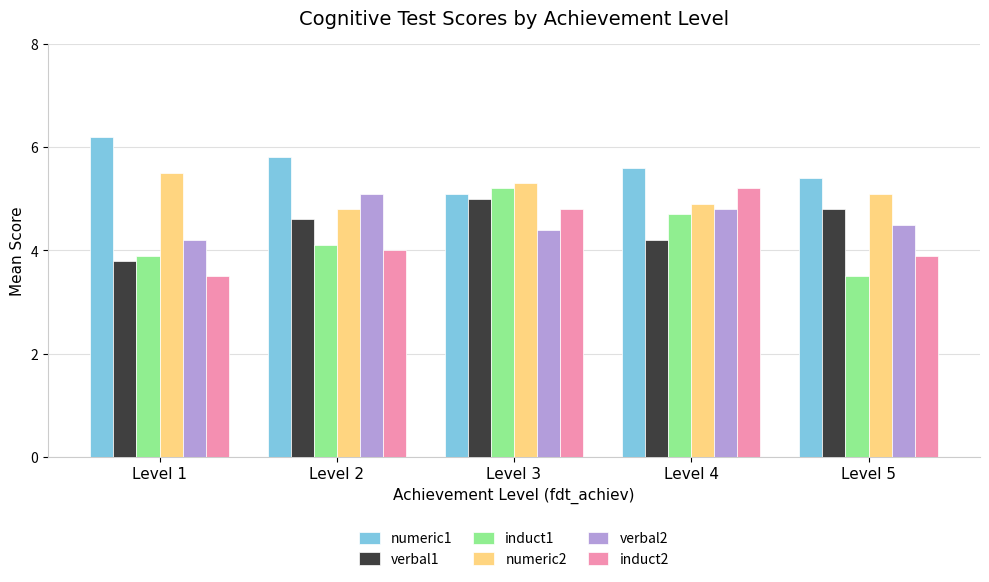

What is the difference between the verbal1 values at Level 2 and Level 3?

0.4